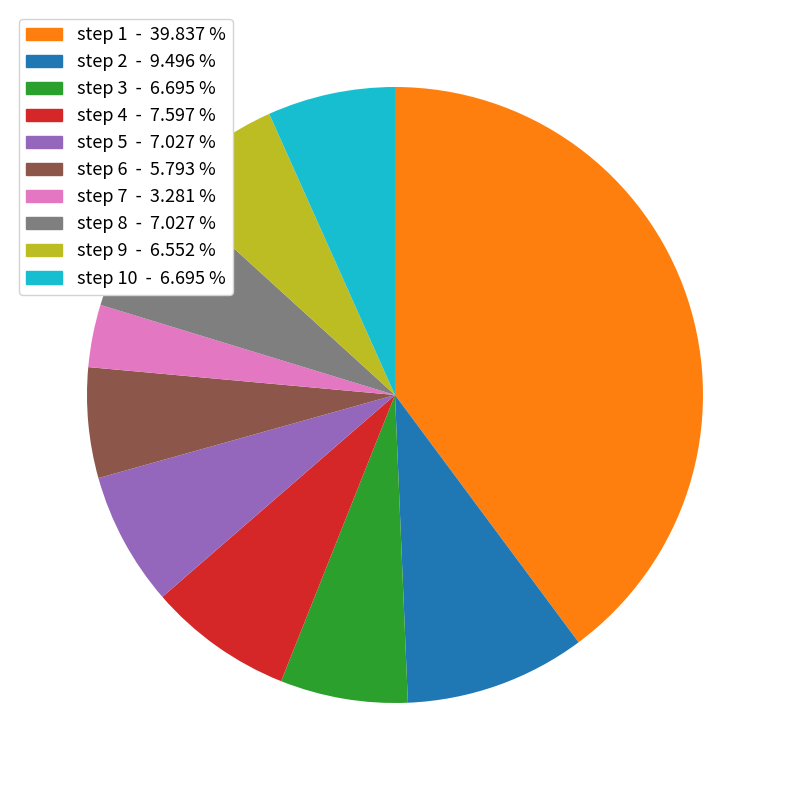

Is there any slice that represents more than half of the pie?

No